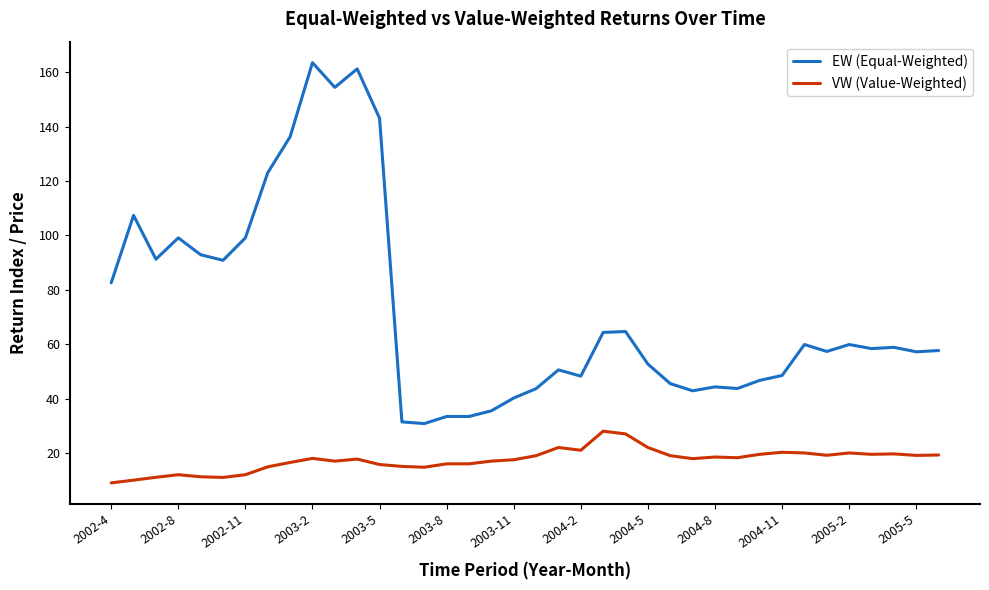

List the series in order of their overall mean, highest first.

EW (Equal-Weighted), VW (Value-Weighted)